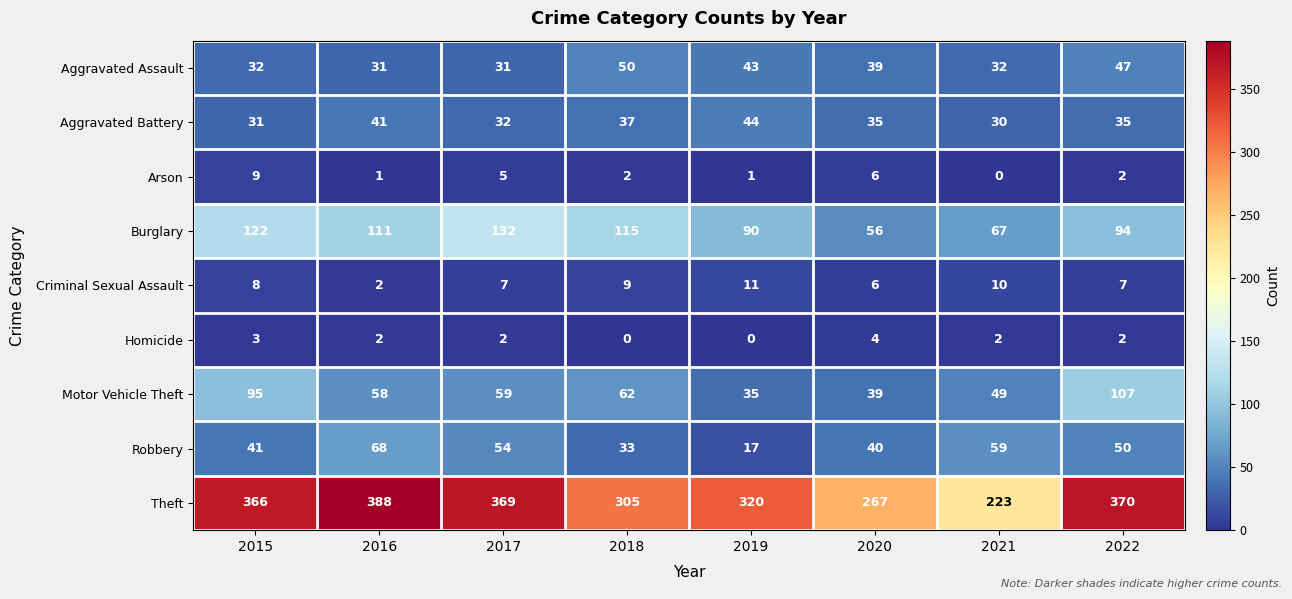

How many positive values does the Arson series have?

7